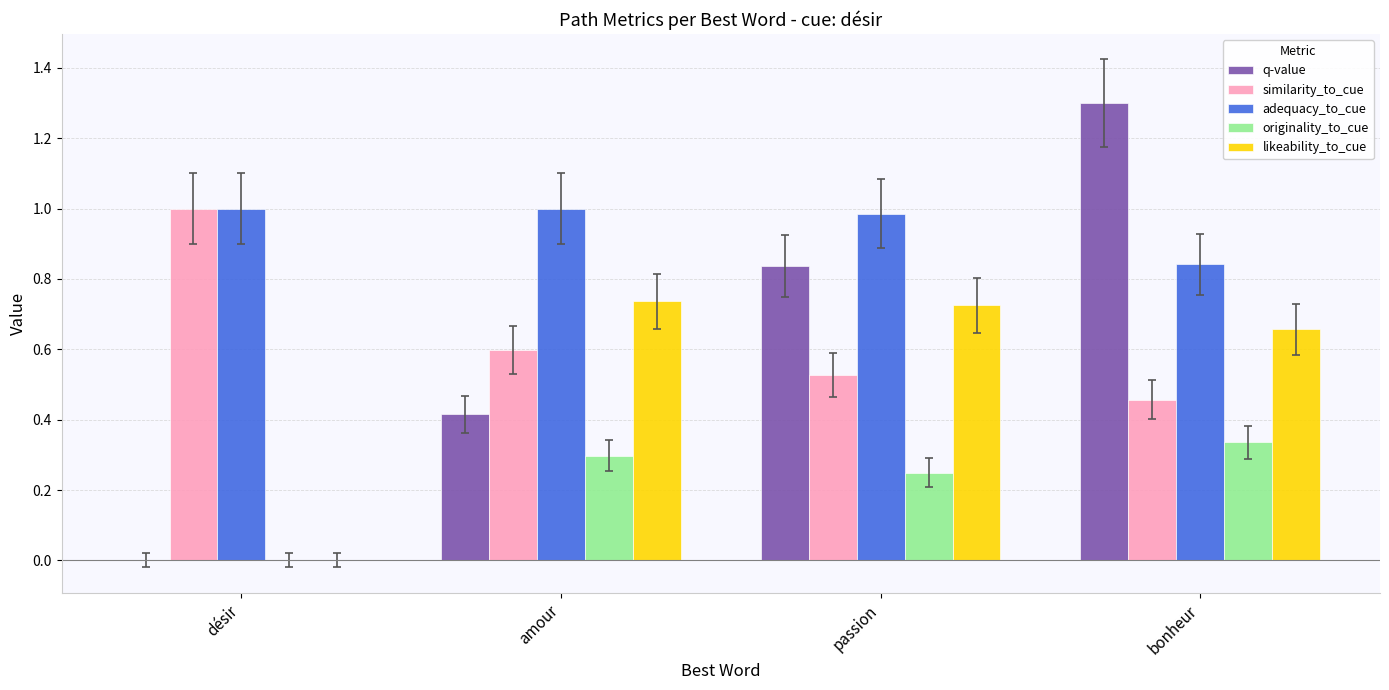

The value of q-value at passion is 1.2. True or false?

False